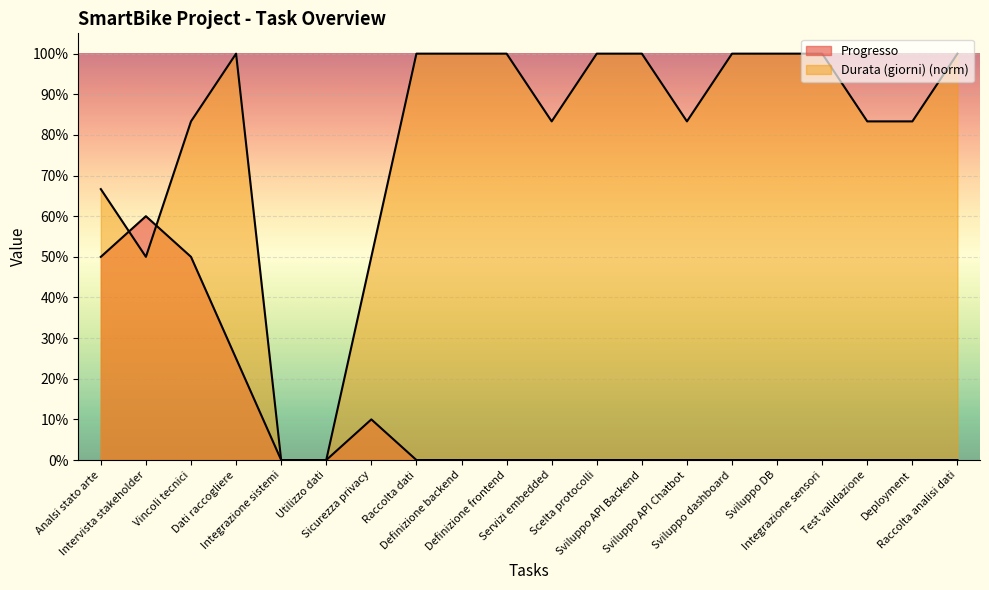

Rank the series by their maximum value, from highest to lowest.

Durata (giorni), Progresso